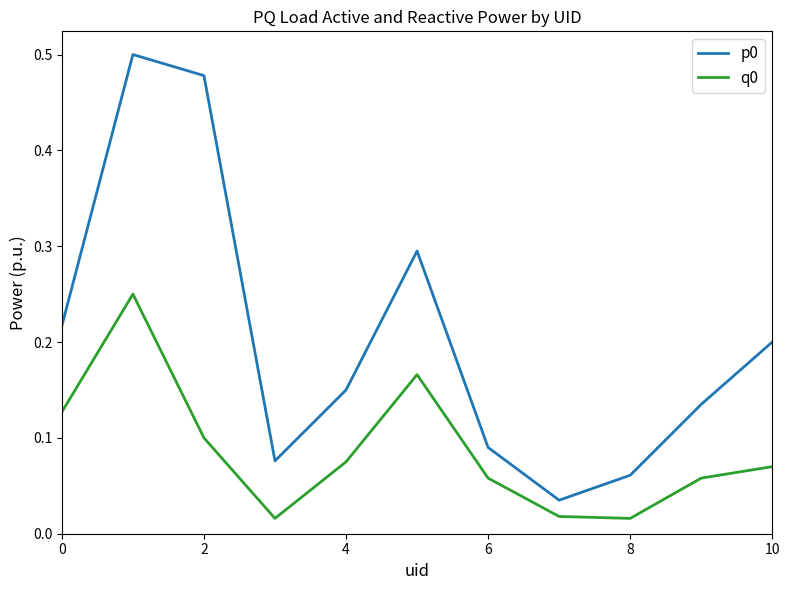

True or false: q0 and p0 intersect in this chart.

False